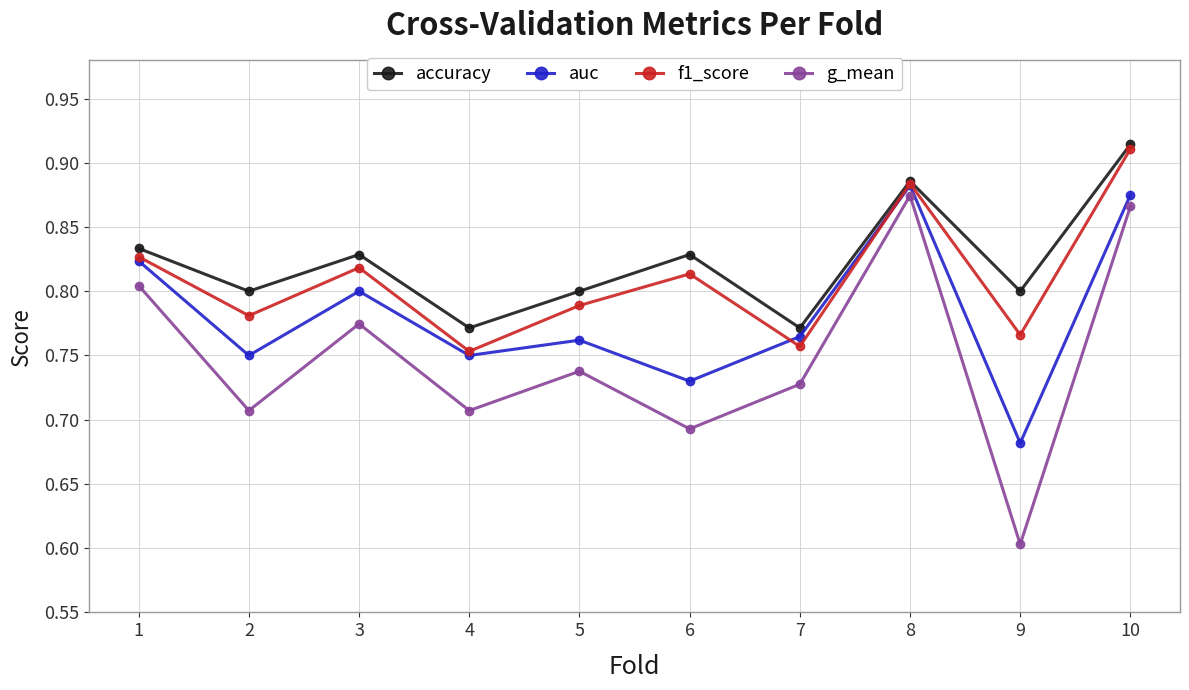

Which series has the largest total across all categories?

accuracy